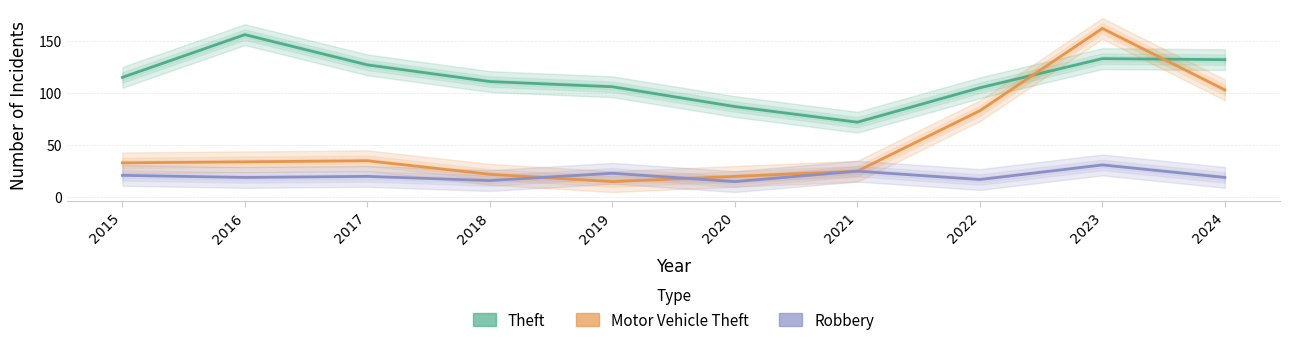

How many data points in Motor Vehicle Theft are less than 34?

5